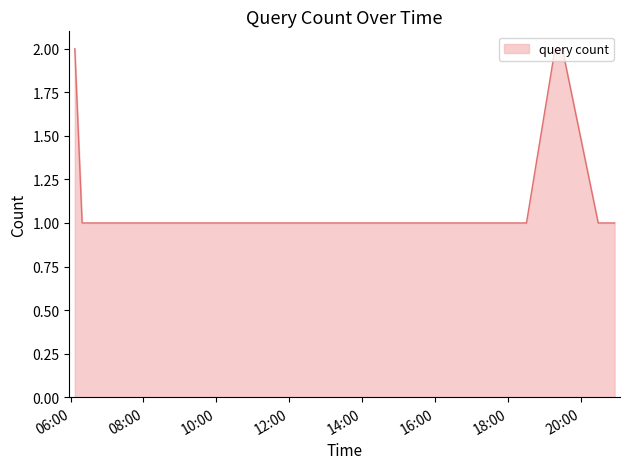

How many lines are shown in the chart?

1